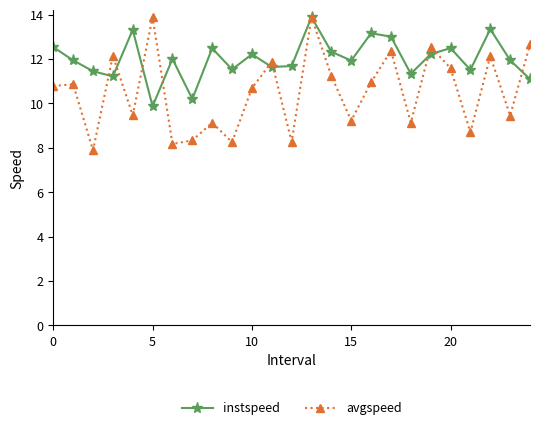

Which series has the widest spread of values?

avgspeed